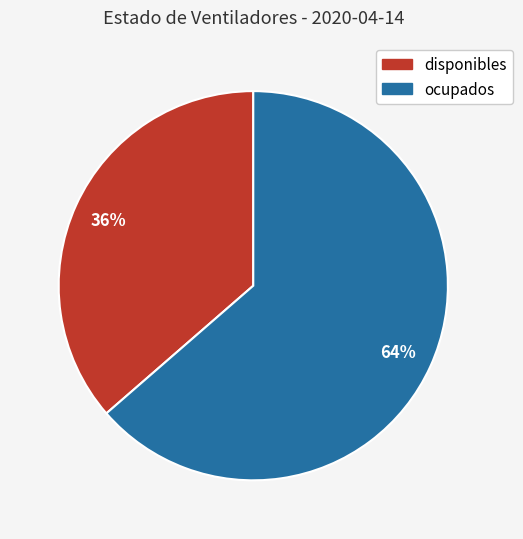

Is it true that disponibles is 24% of the pie?

False